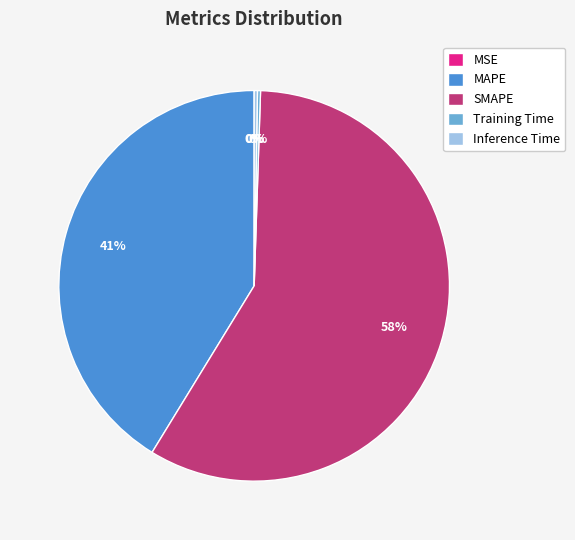

Is the sum of MAPE and SMAPE greater than half?

Yes